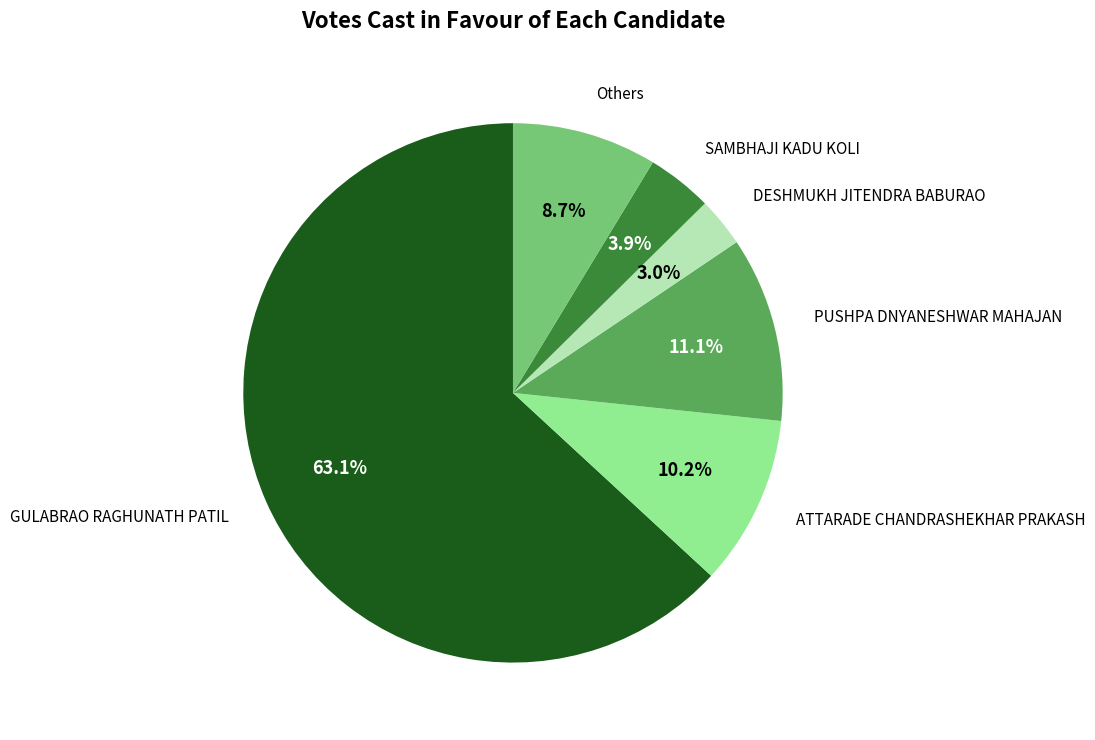

Is there any slice that represents more than half of the pie?

Yes